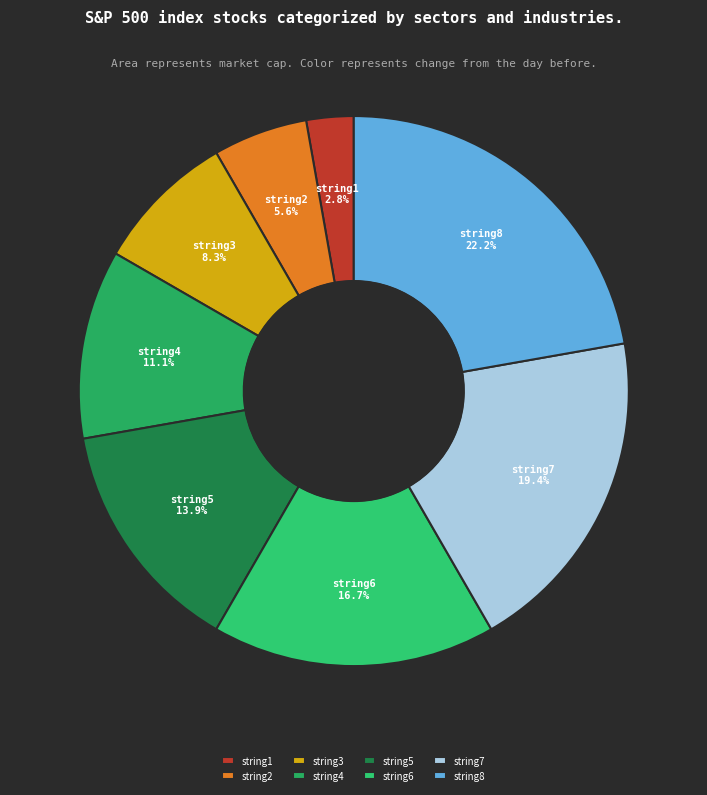

Does string5 represent more than half of the total?

No